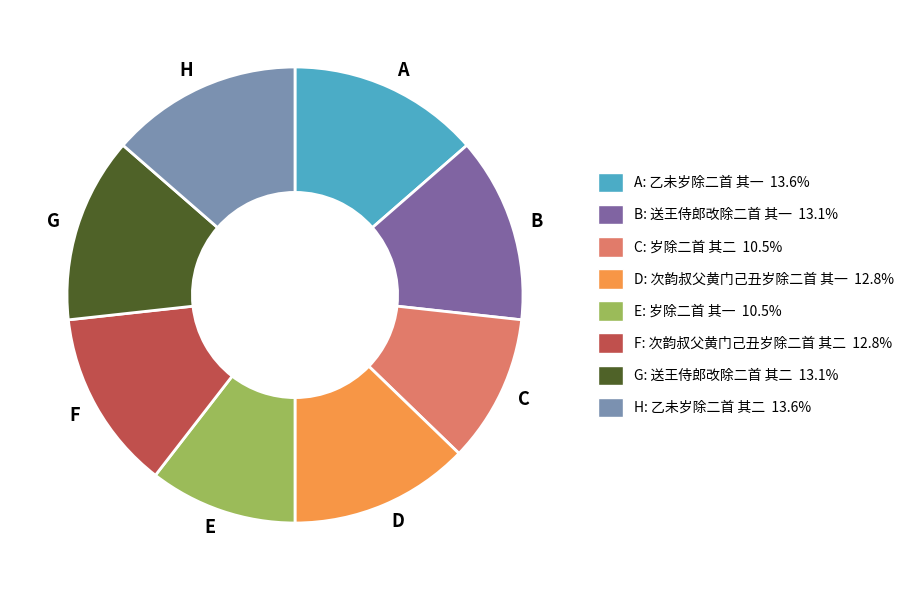

Approximately how many times larger is the value at B compared to F?

1.0